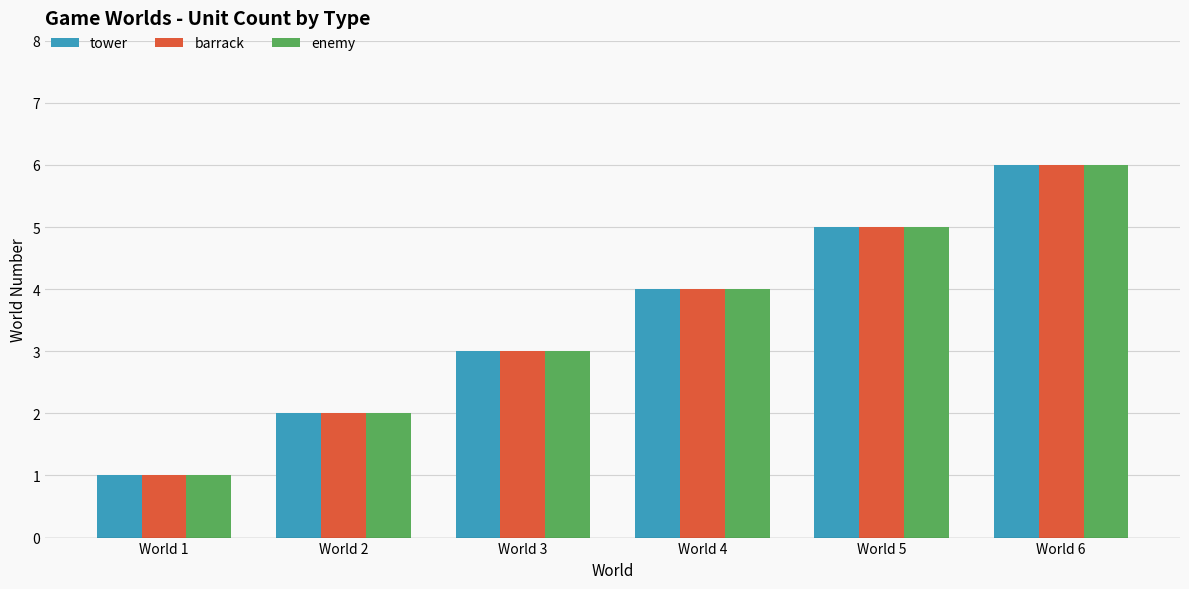

Reading left to right, extract all data points from this chart.

tower: 1	2	3	4	5	6
barrack: 1	2	3	4	5	6
enemy: 1	2	3	4	5	6